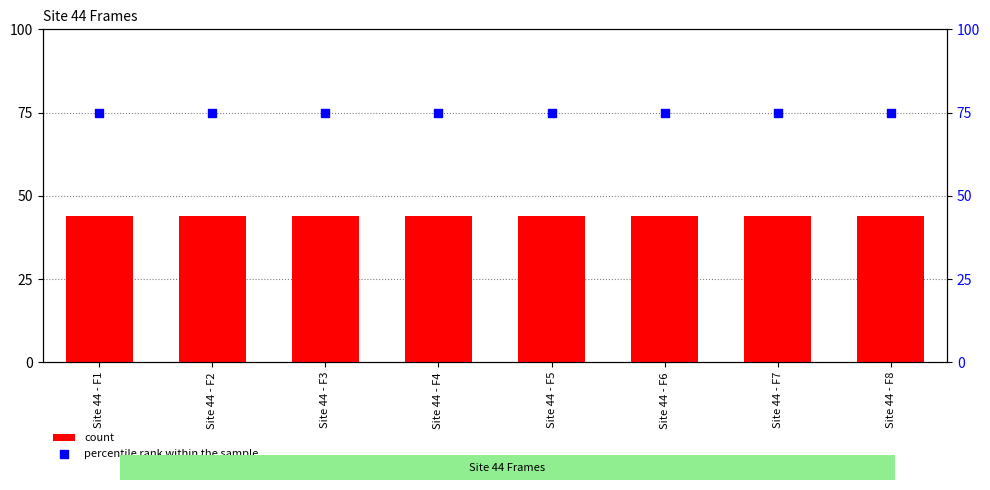

Which series has the largest total across all categories?

percentile rank within the sample